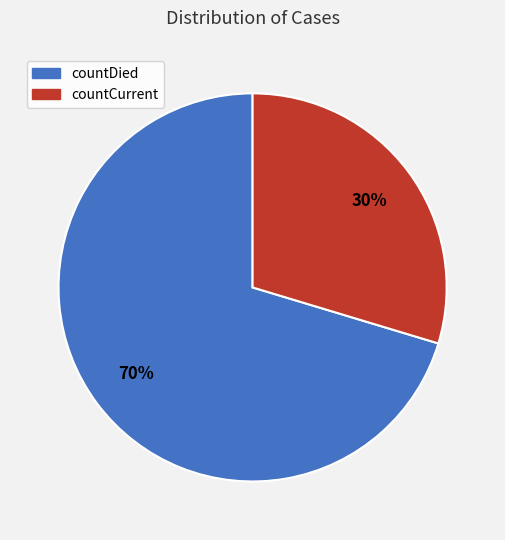

Which has a higher value, countDied or countCurrent?

countDied